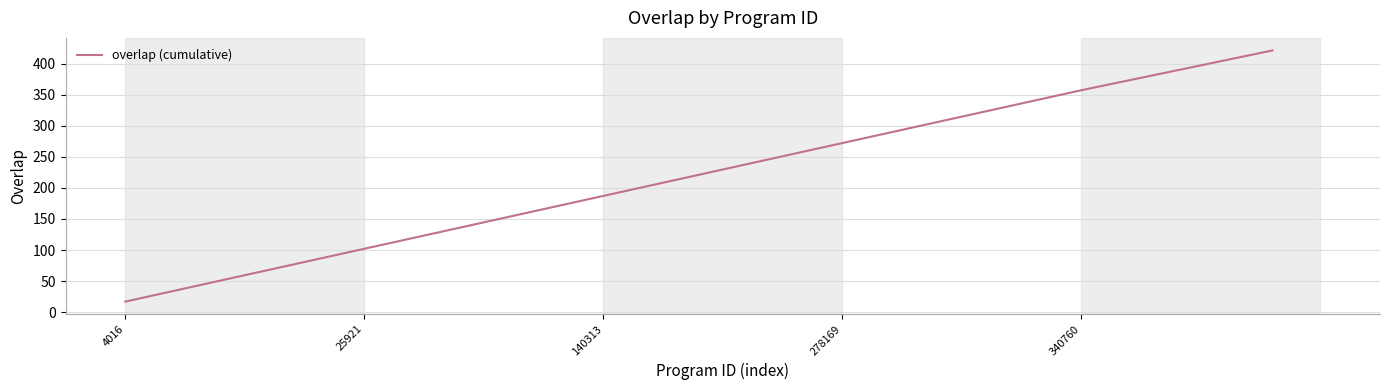

How many lines are shown in the chart?

1